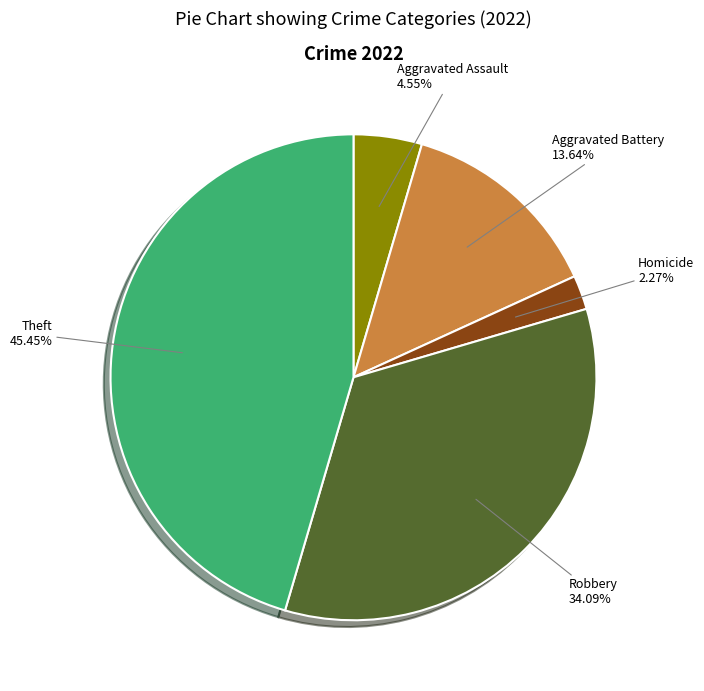

Is there a majority slice in this chart?

No